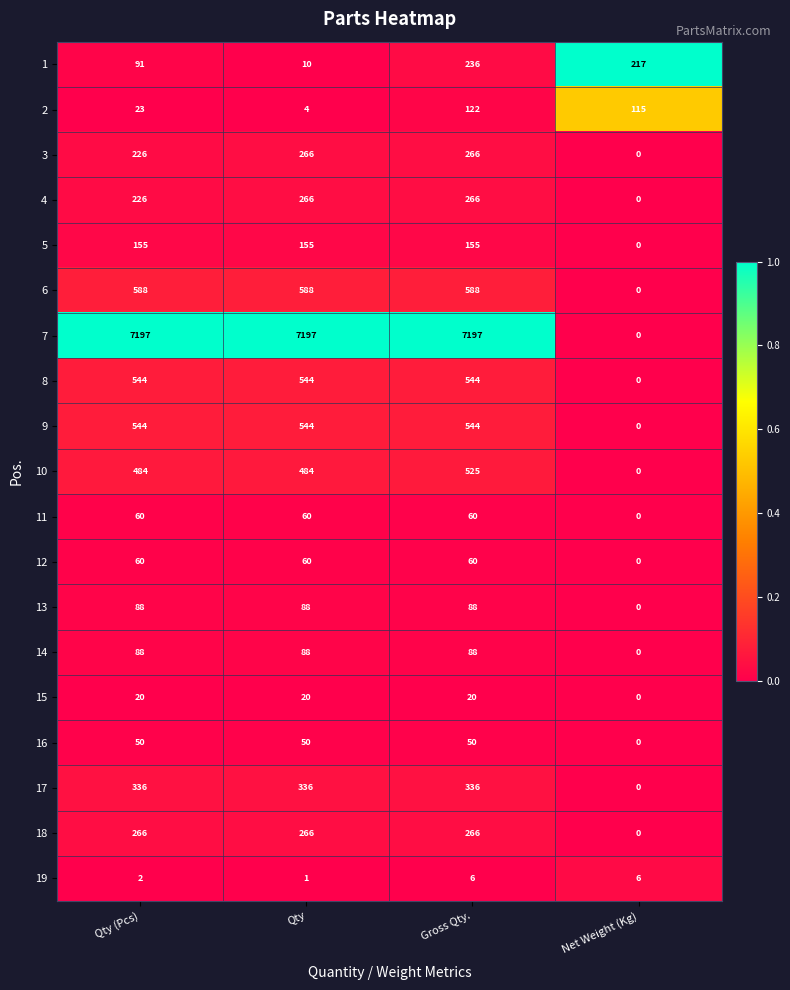

What is the difference between the maximum and minimum values in the 10 series?

525